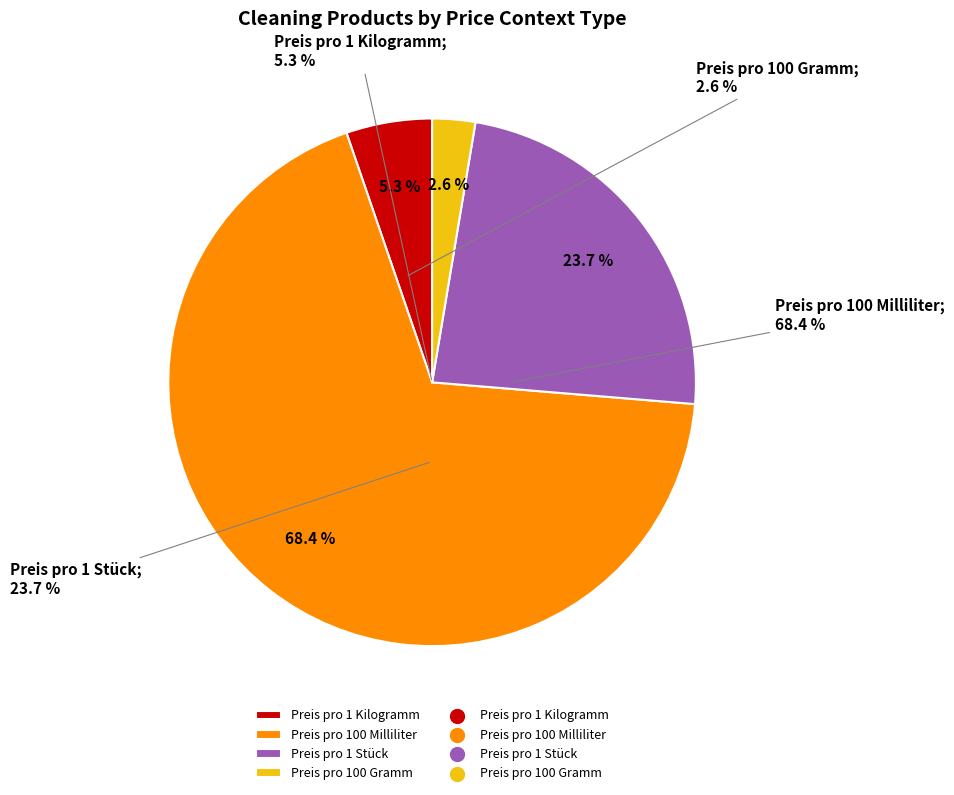

The Preis pro 100 Milliliter slice represents 75% of the pie. True or false?

False